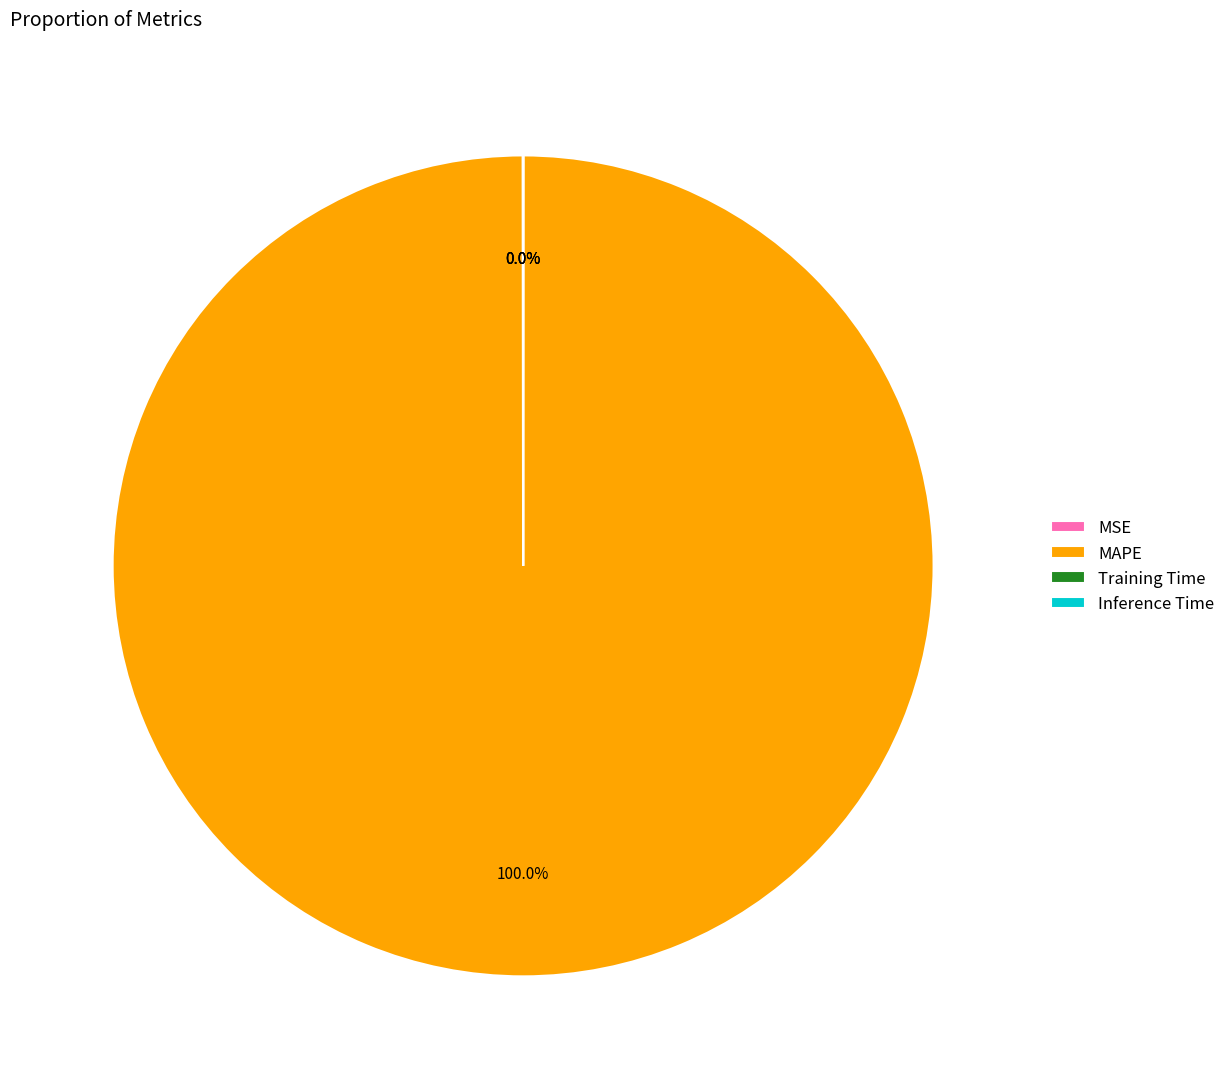

To the nearest percent, what portion does MAPE represent?

100%